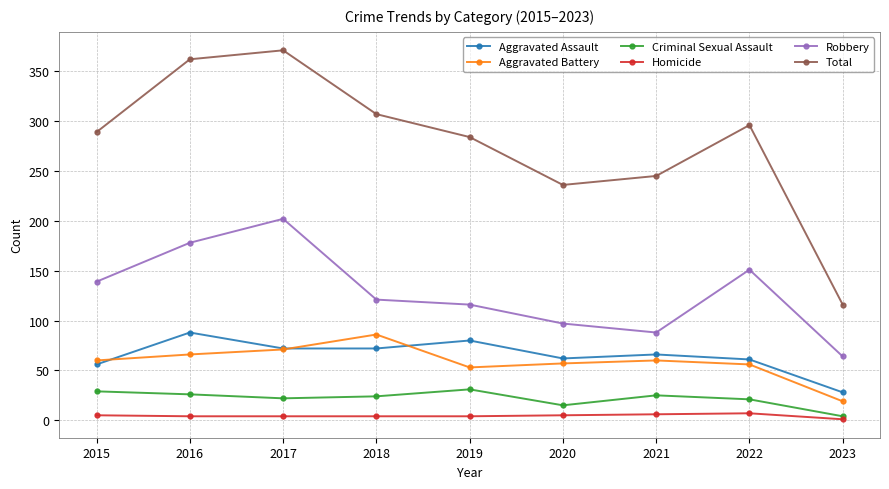

Which series changed the most between 2017 and 2020?

Total